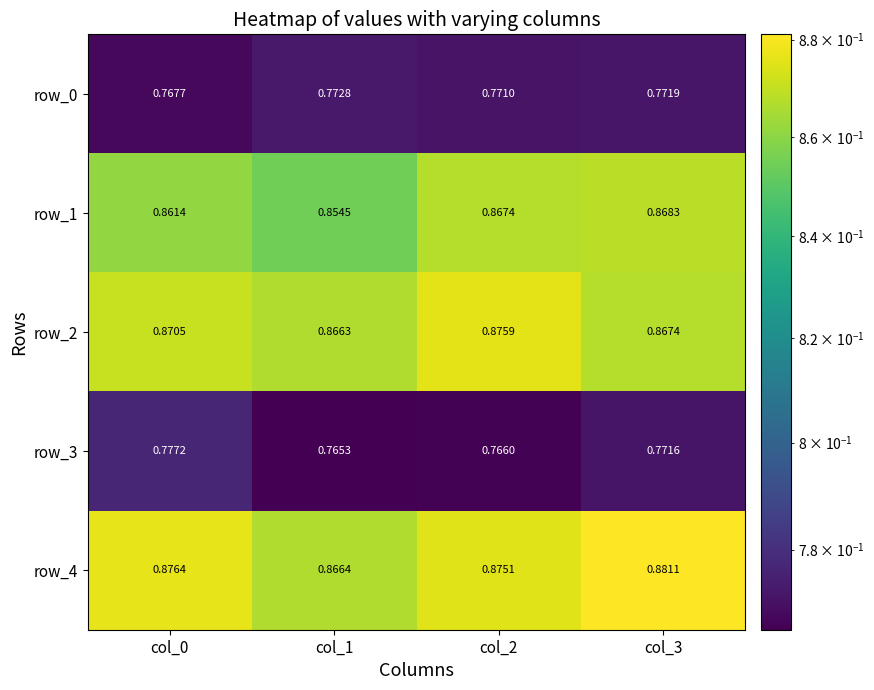

List the series in order of their peak value, highest first.

row_4, row_2, row_1, row_3, row_0